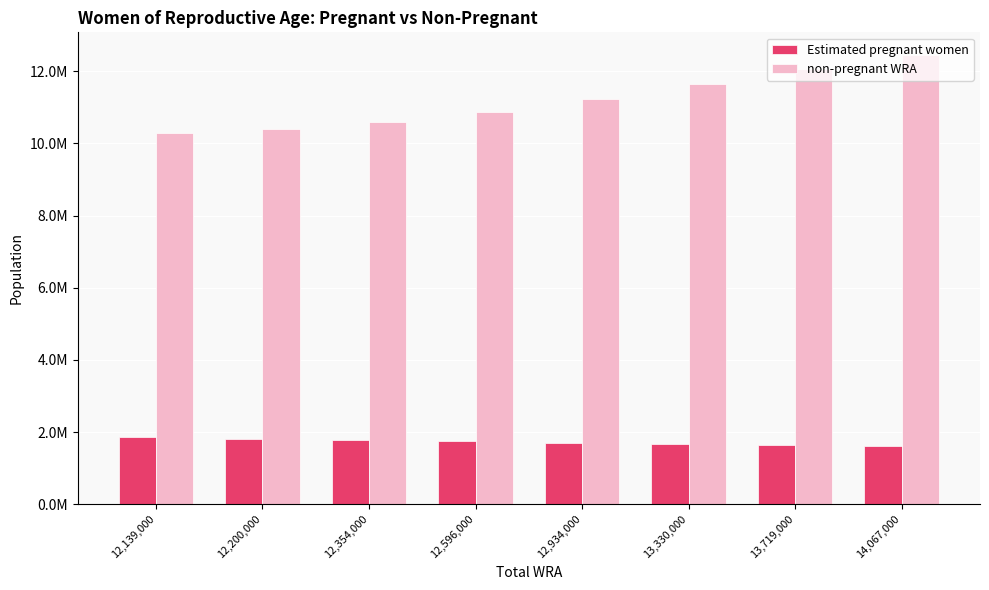

Where is non-pregnant WRA nearest to the value 11367310?

12,934,000